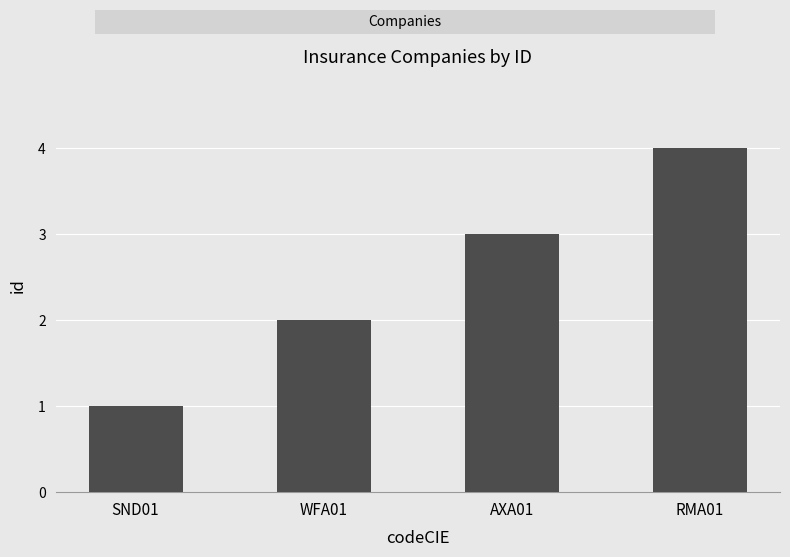

What is the sum of the values at AXA01 and WFA01?

5